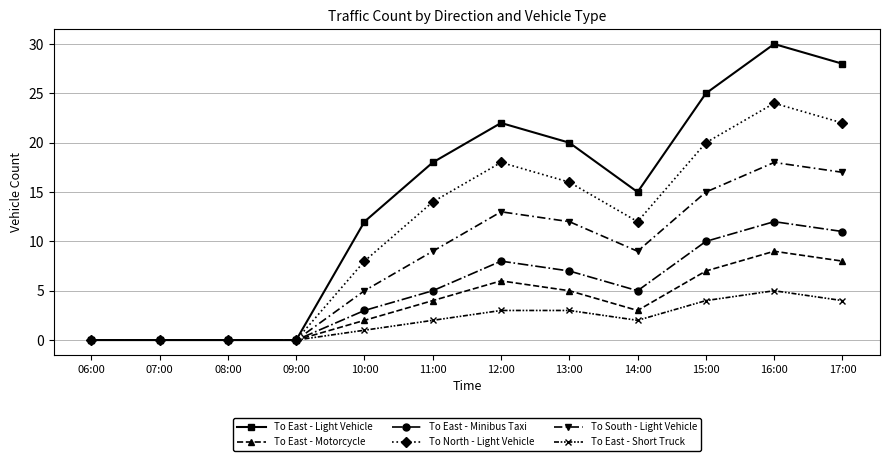

True or false: To East - Minibus Taxi has more than 0 interior local peaks.

True